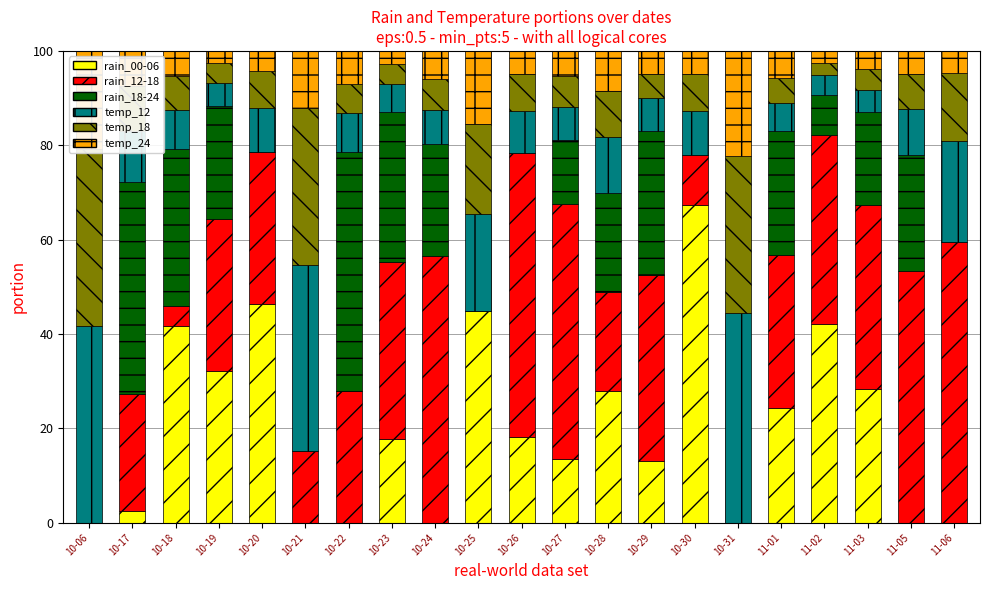

What position from the left is 10-21?

6